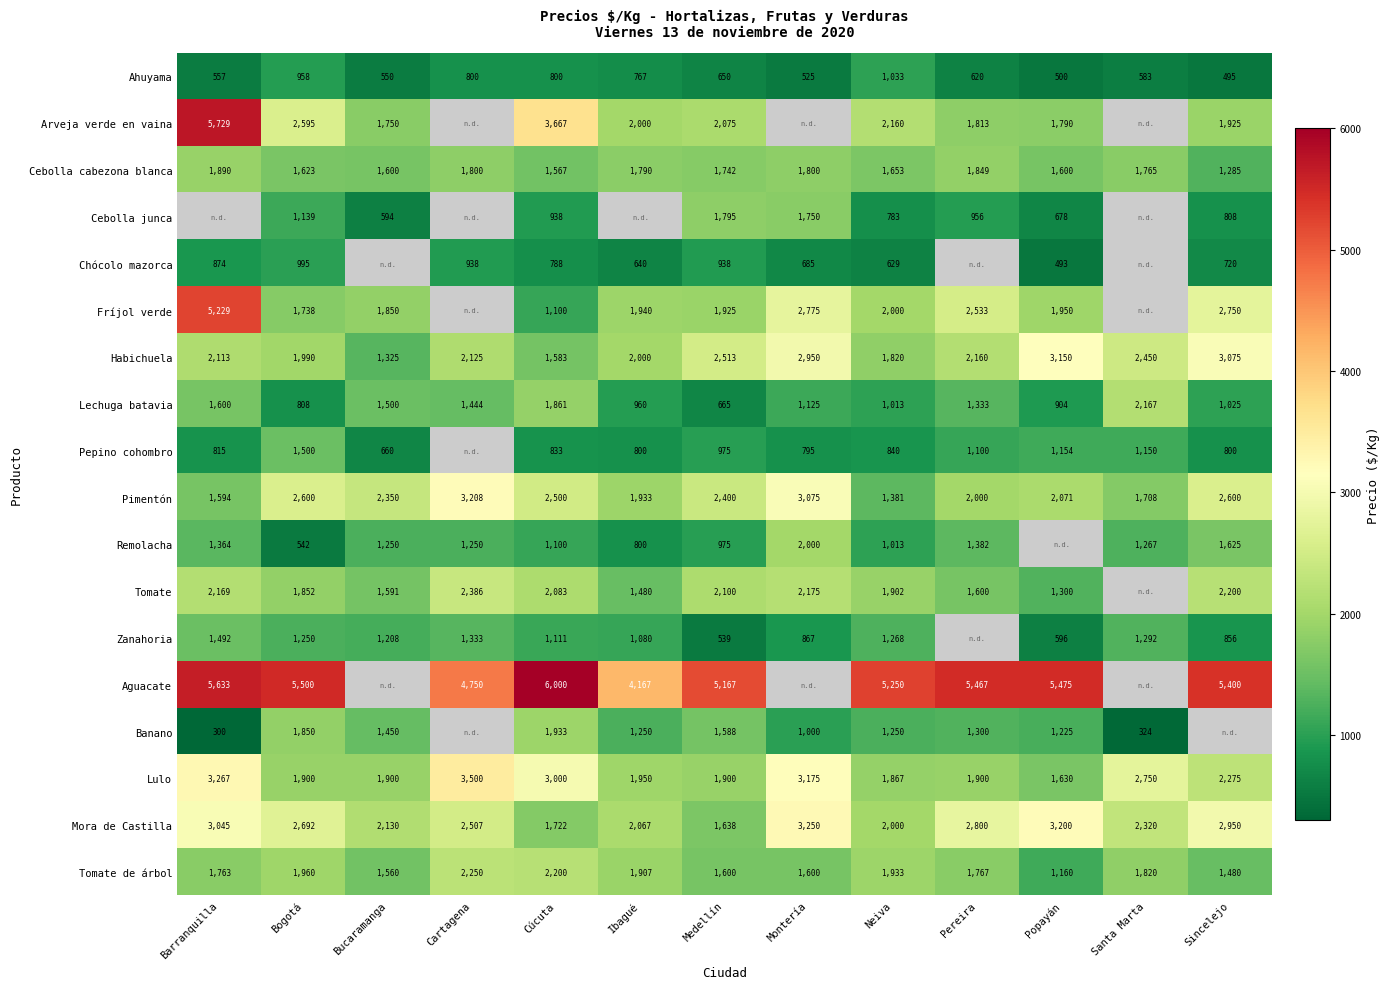

What is the difference between the Remolacha values at Cartagena and Ibagué?

450